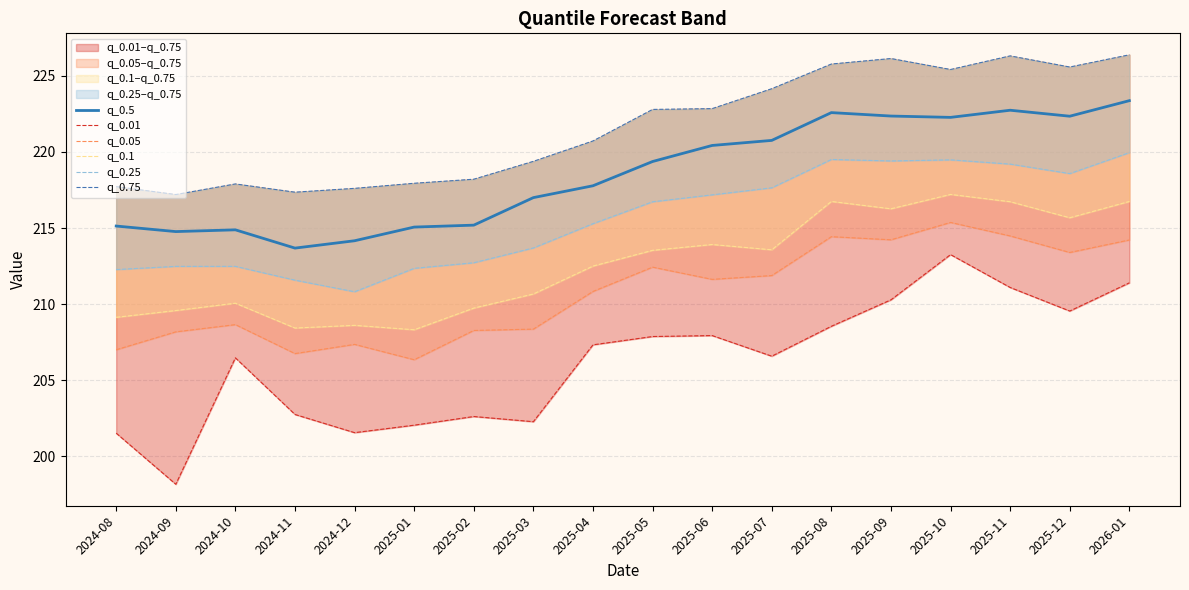

What is the highest value of the q_0.75 series?

226.4